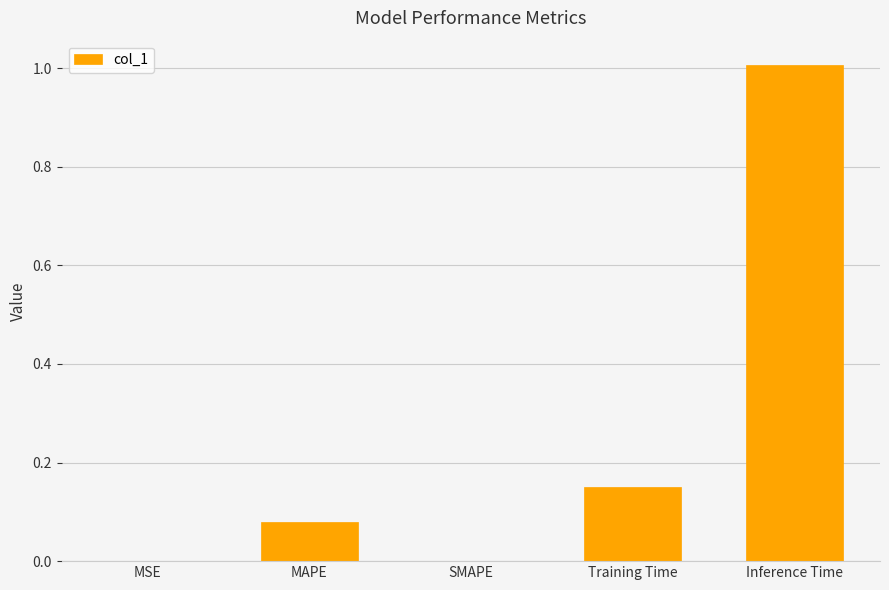

True or false: the data shows 0.0 at MSE.

True